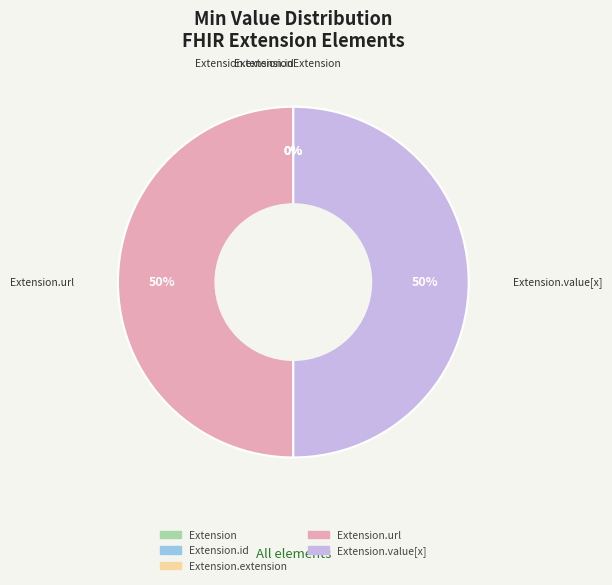

What is the largest slice in the pie chart?

Extension.url